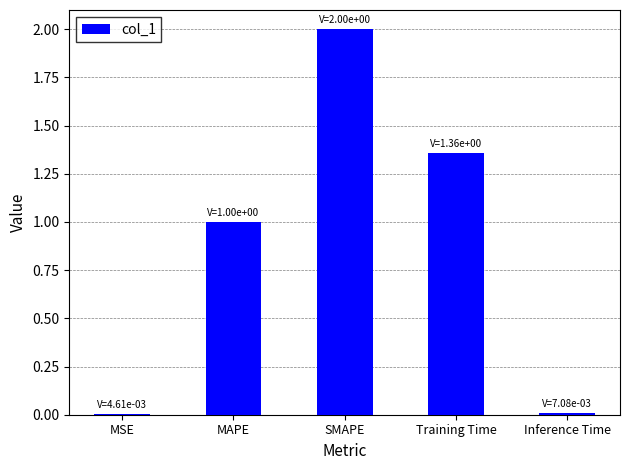

The value at Training Time is 0.5. True or false?

False